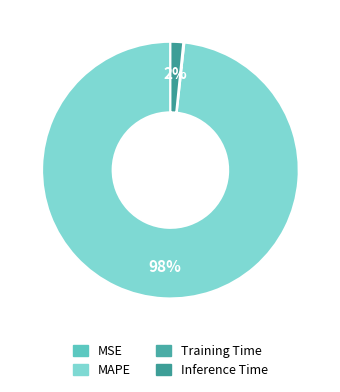

Is there any slice that represents more than half of the pie?

Yes